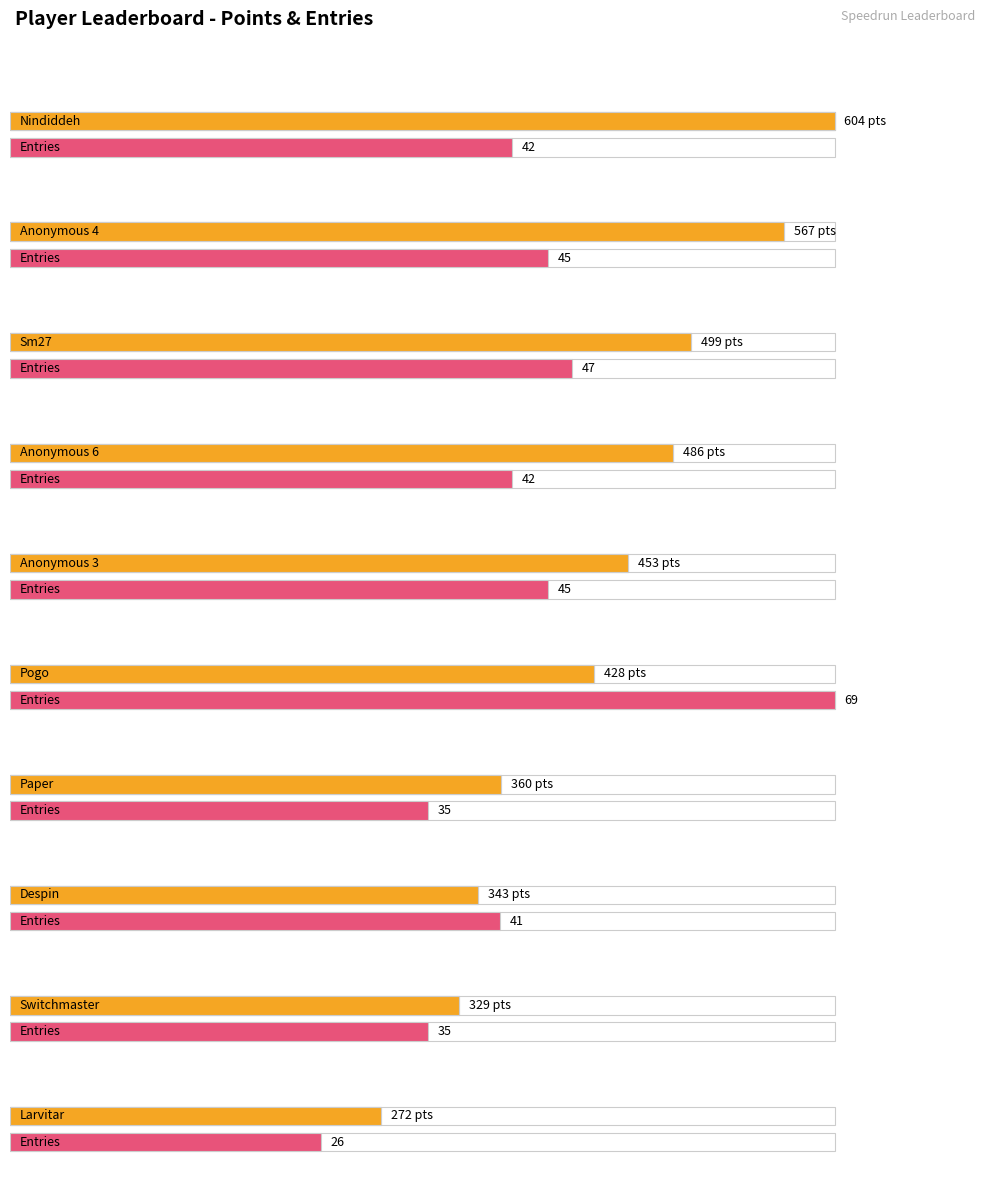

Is the value of col_2 at Larvitar greater than the value of Entries at Despin?

No